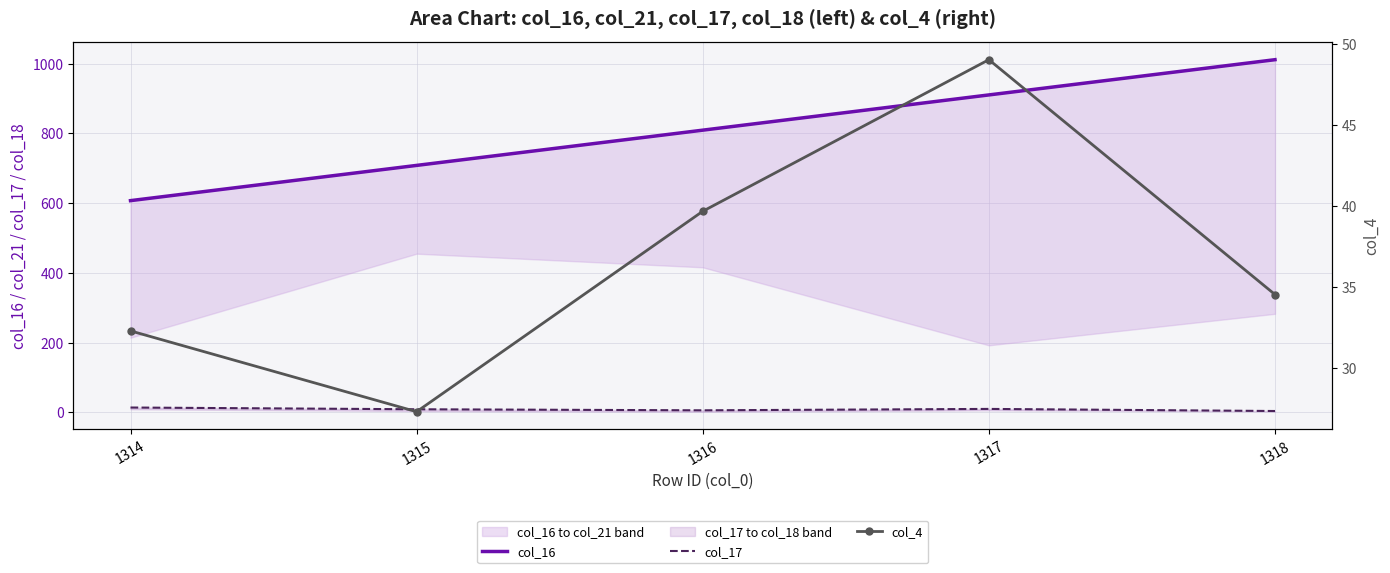

Between 1316 and 1314, which is larger?

1316